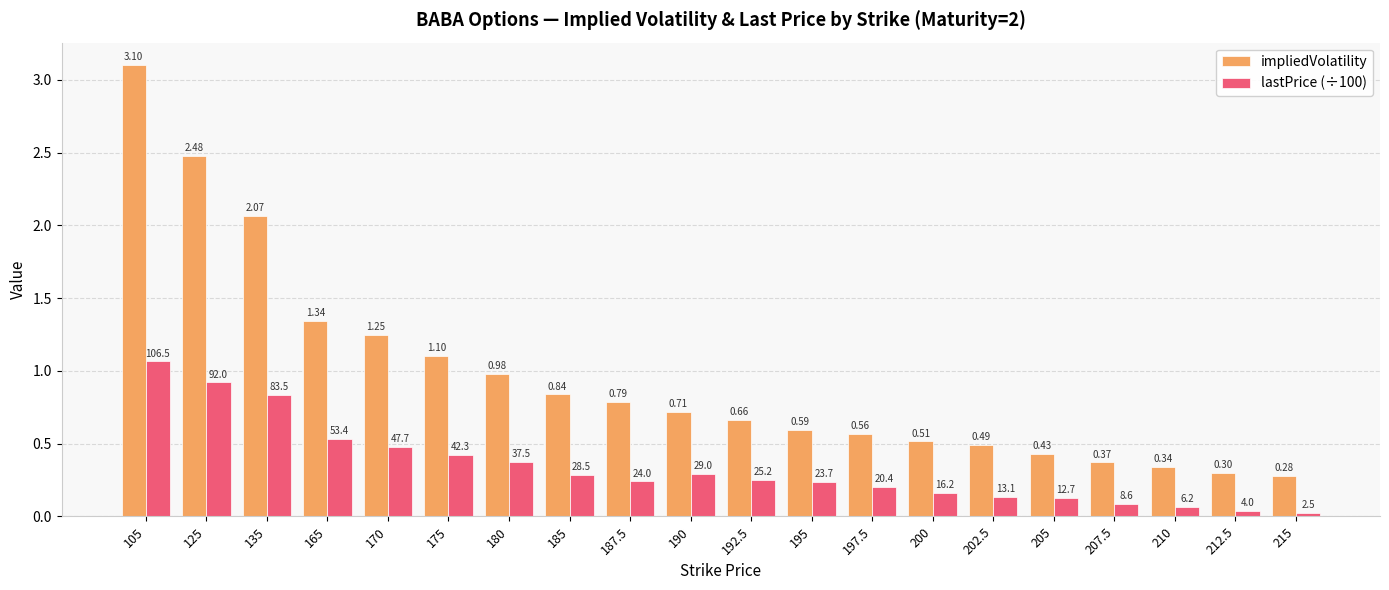

Rank the series by their average value, from highest to lowest.

impliedVolatility, lastPrice (÷100)